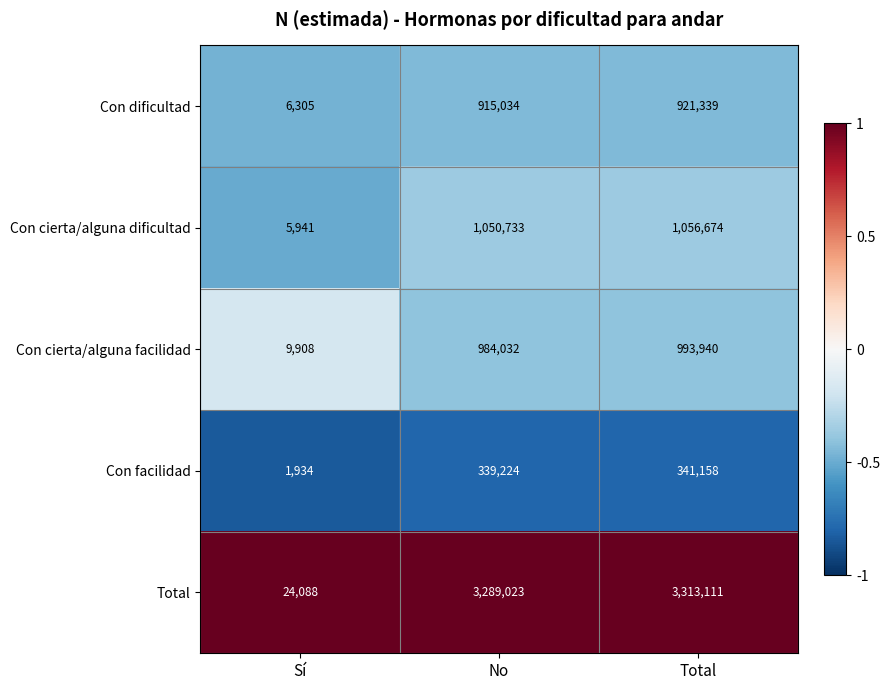

Which series changed the most between Sí and No?

Total